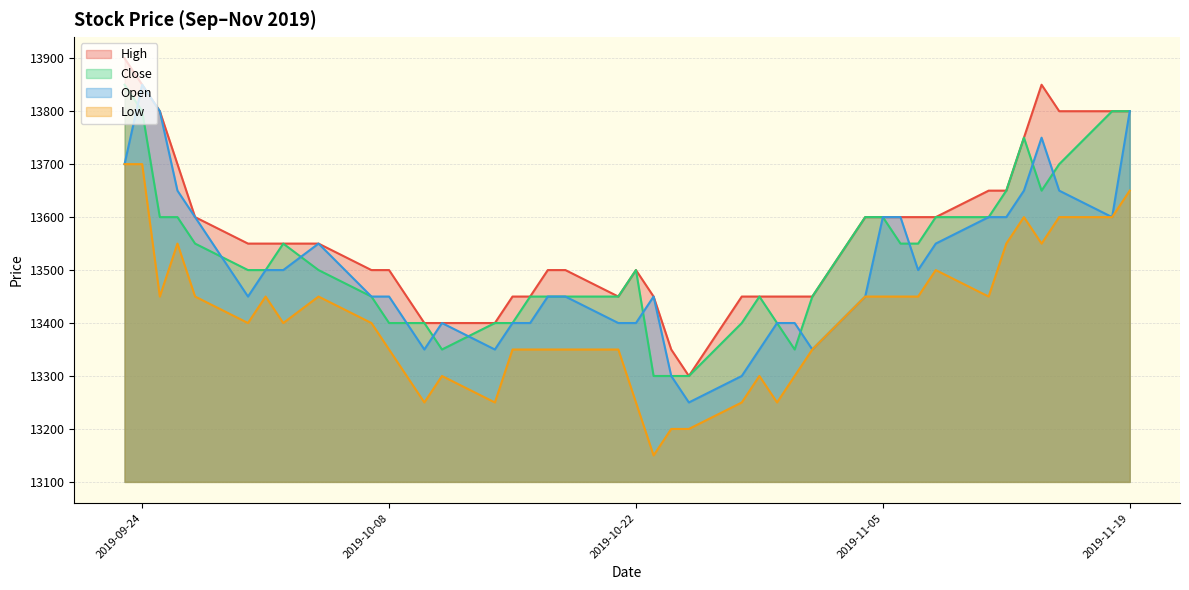

How many lines are shown in the chart?

4